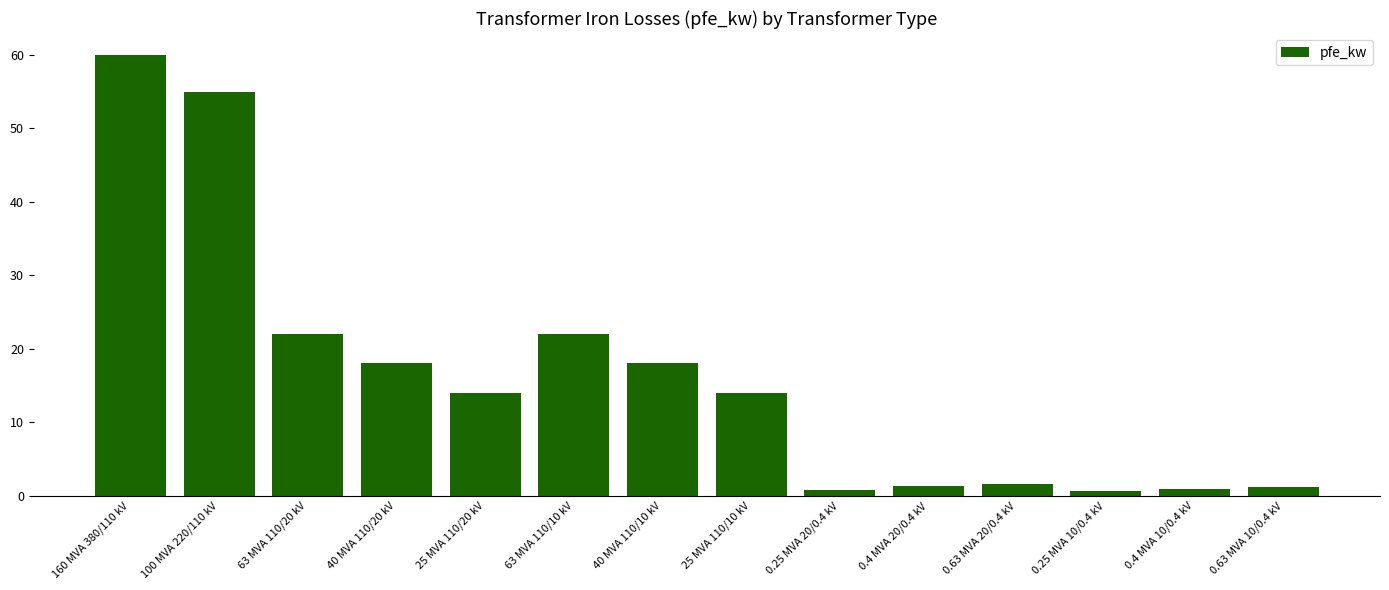

What value does the data have at 160 MVA 380/110 kV?

60.0